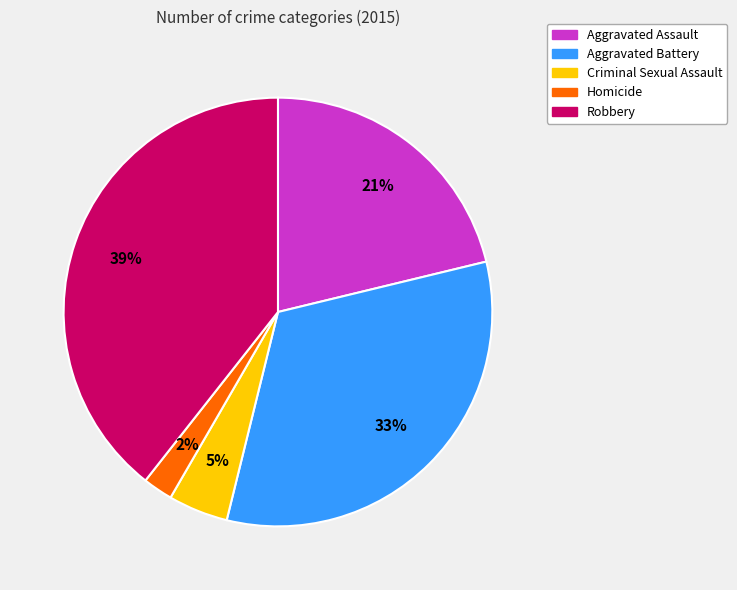

Which slice is the largest?

Robbery